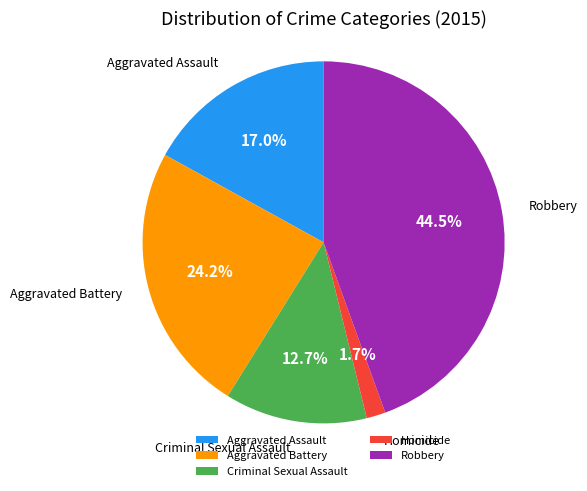

What portion of the pie excludes Aggravated Battery?

75.8%